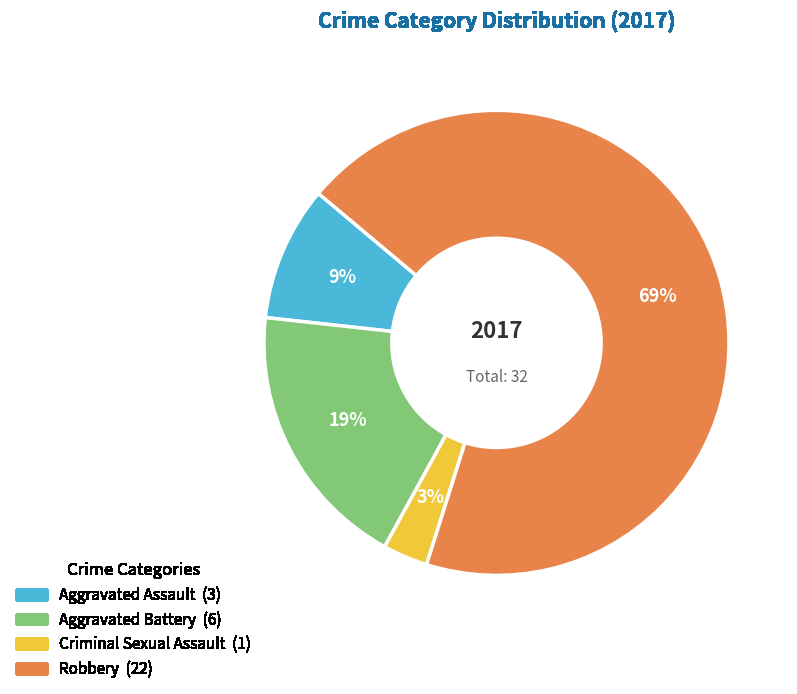

What is the smallest slice in the pie chart?

Criminal Sexual Assault